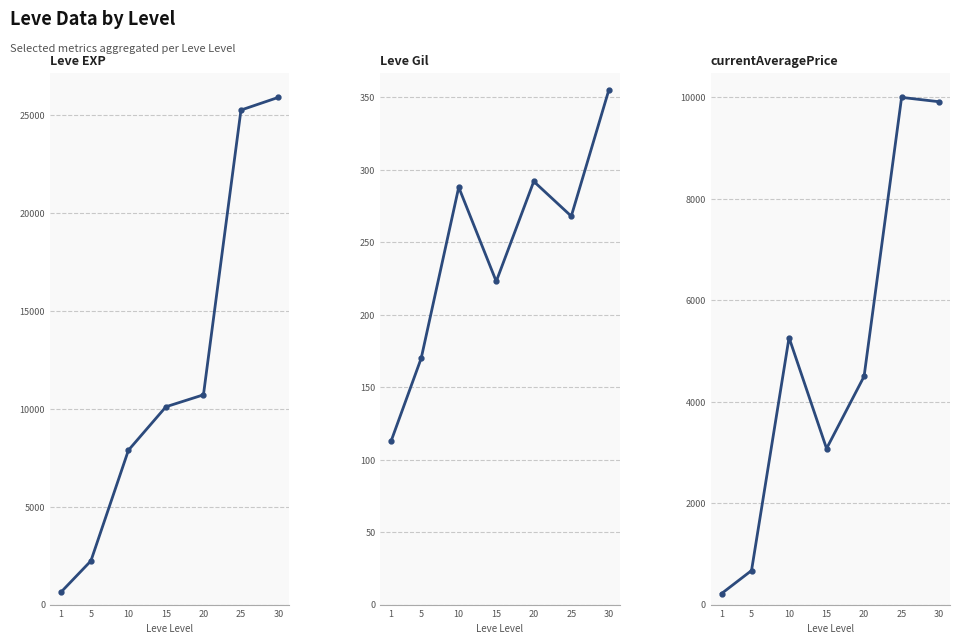

How many lines are shown in the chart?

3